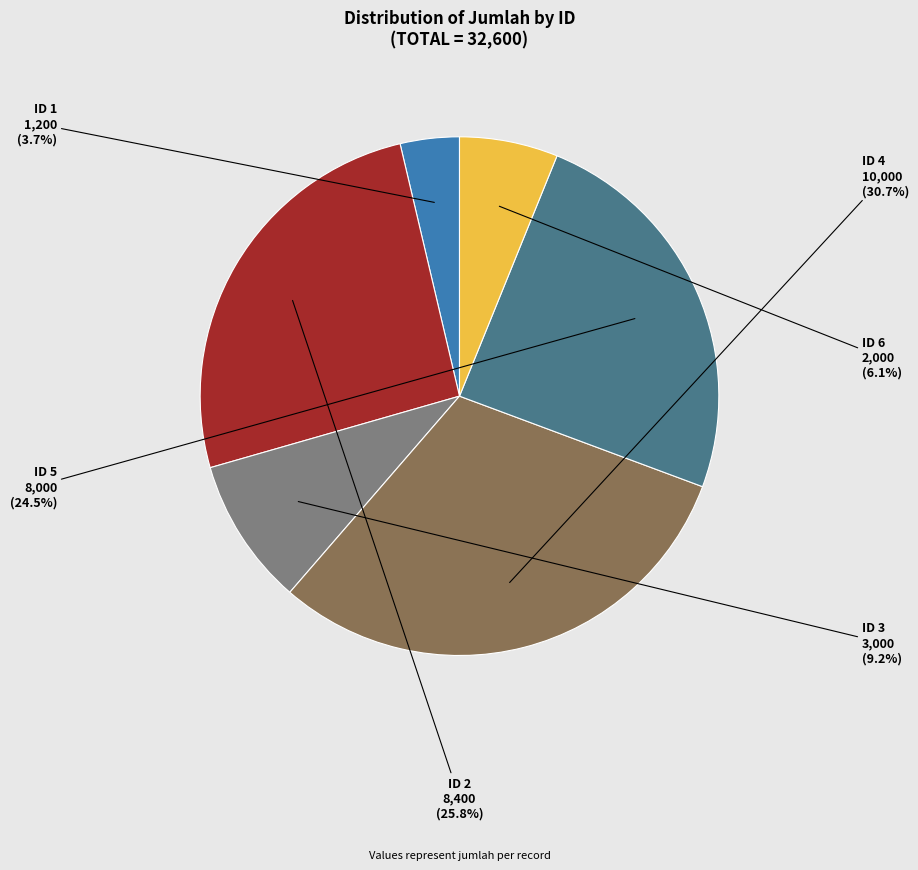

Is there any slice that represents more than half of the pie?

No